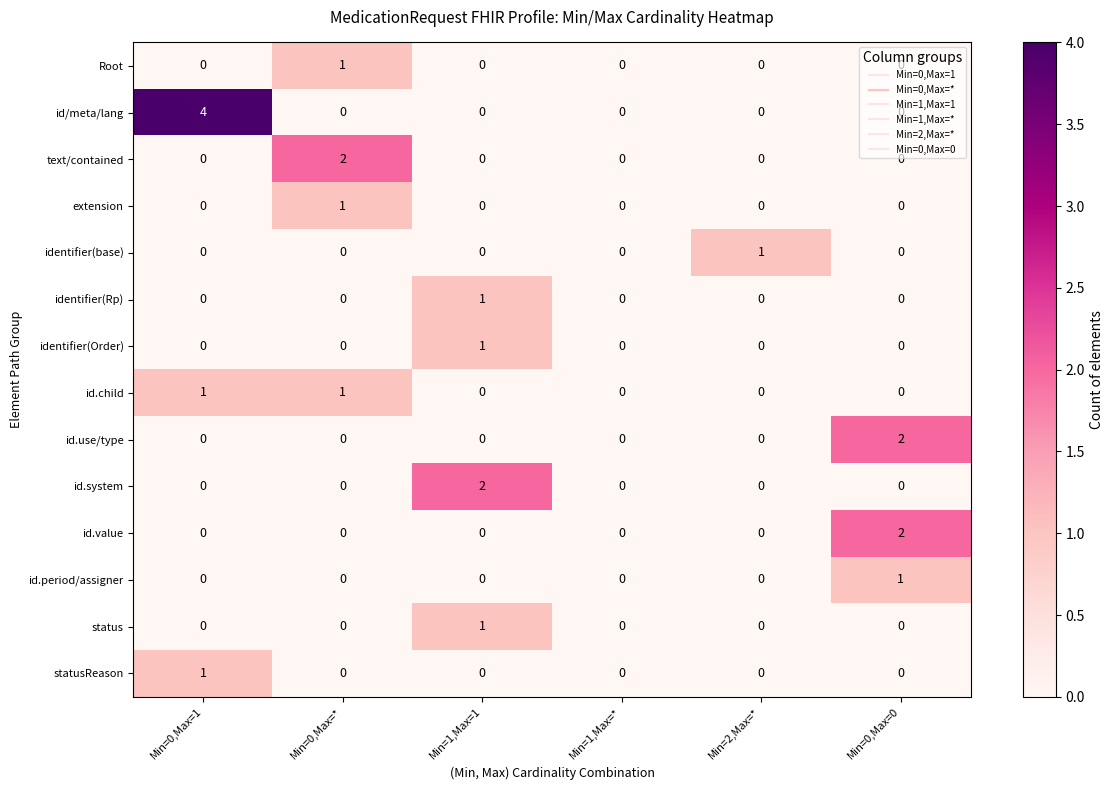

What is the difference between the highest and lowest values at Min=0,Max=1?

4